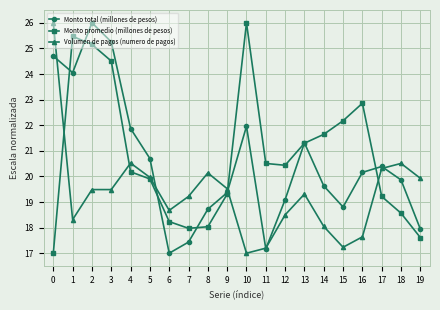

What is the value of the Monto promedio (millones de pesos) point at the 2nd from the left?

25.5